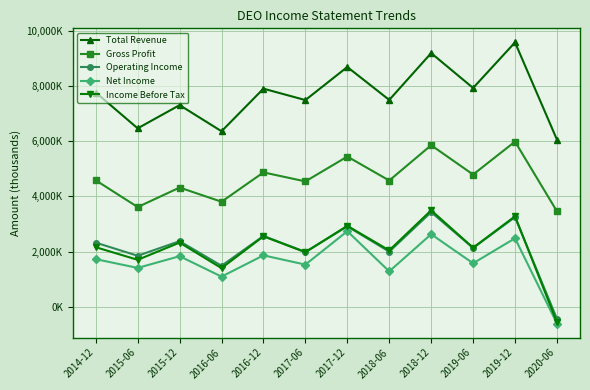

What is the difference between the maximum and minimum values in the Total Revenue series?

3525600